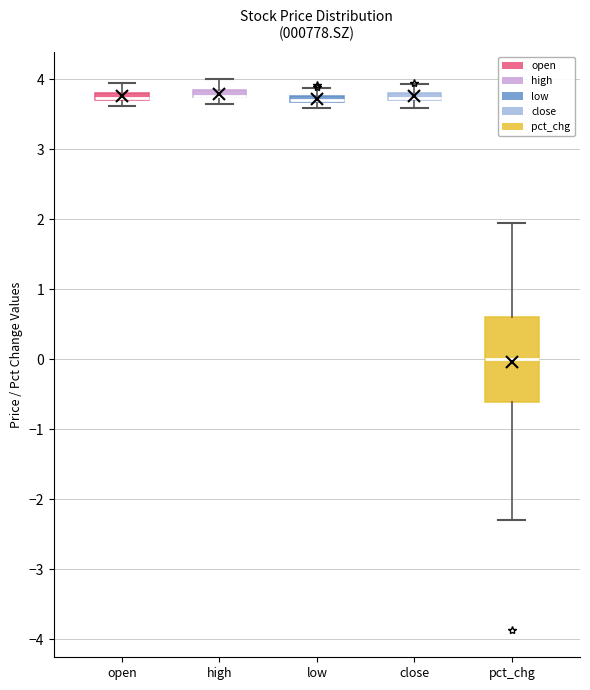

Which box is the tallest, from its lower edge to its upper edge?

pct_chg